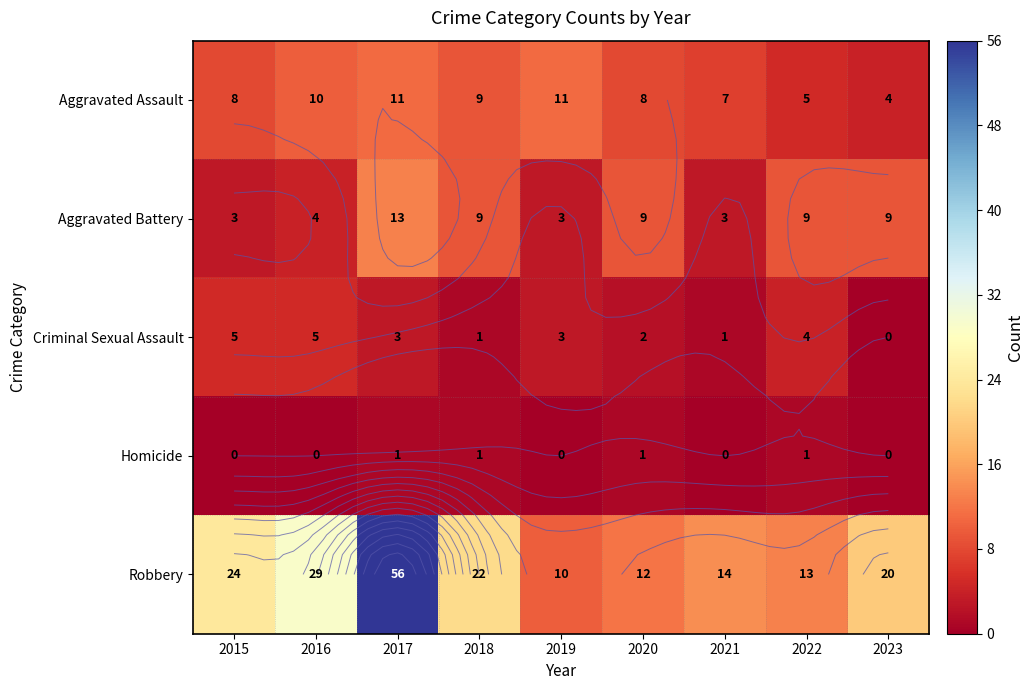

At how many categories does at least one series exceed 20?

4